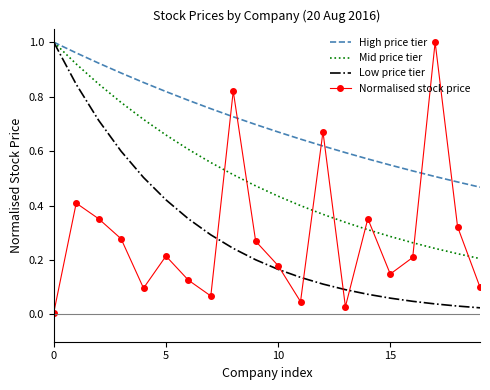

Which series has the largest total across all categories?

High price tier